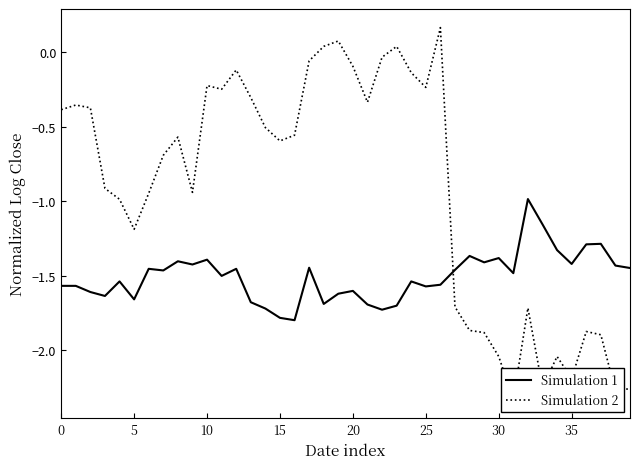

What is the sum of all Simulation 2 values?

-36.8